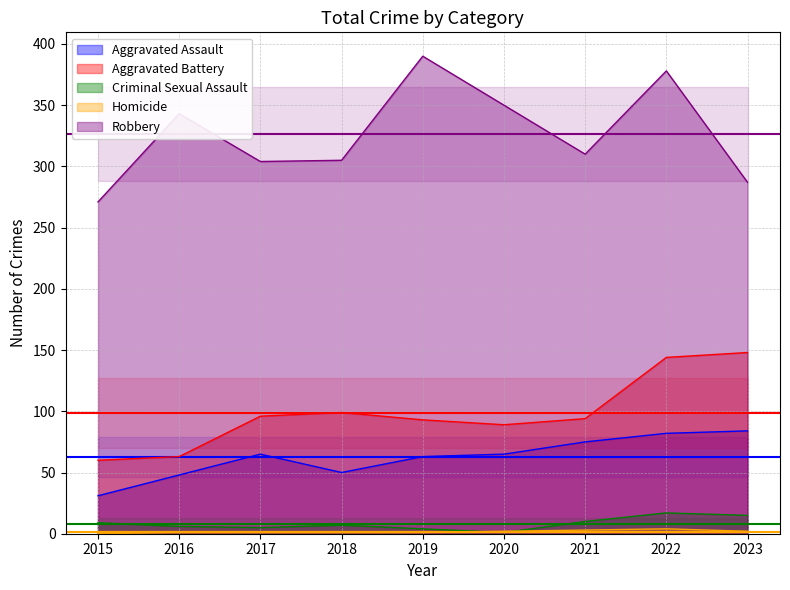

At 2017, list the series in order from smallest to largest.

Homicide, Criminal Sexual Assault, Aggravated Assault, Aggravated Battery, Robbery